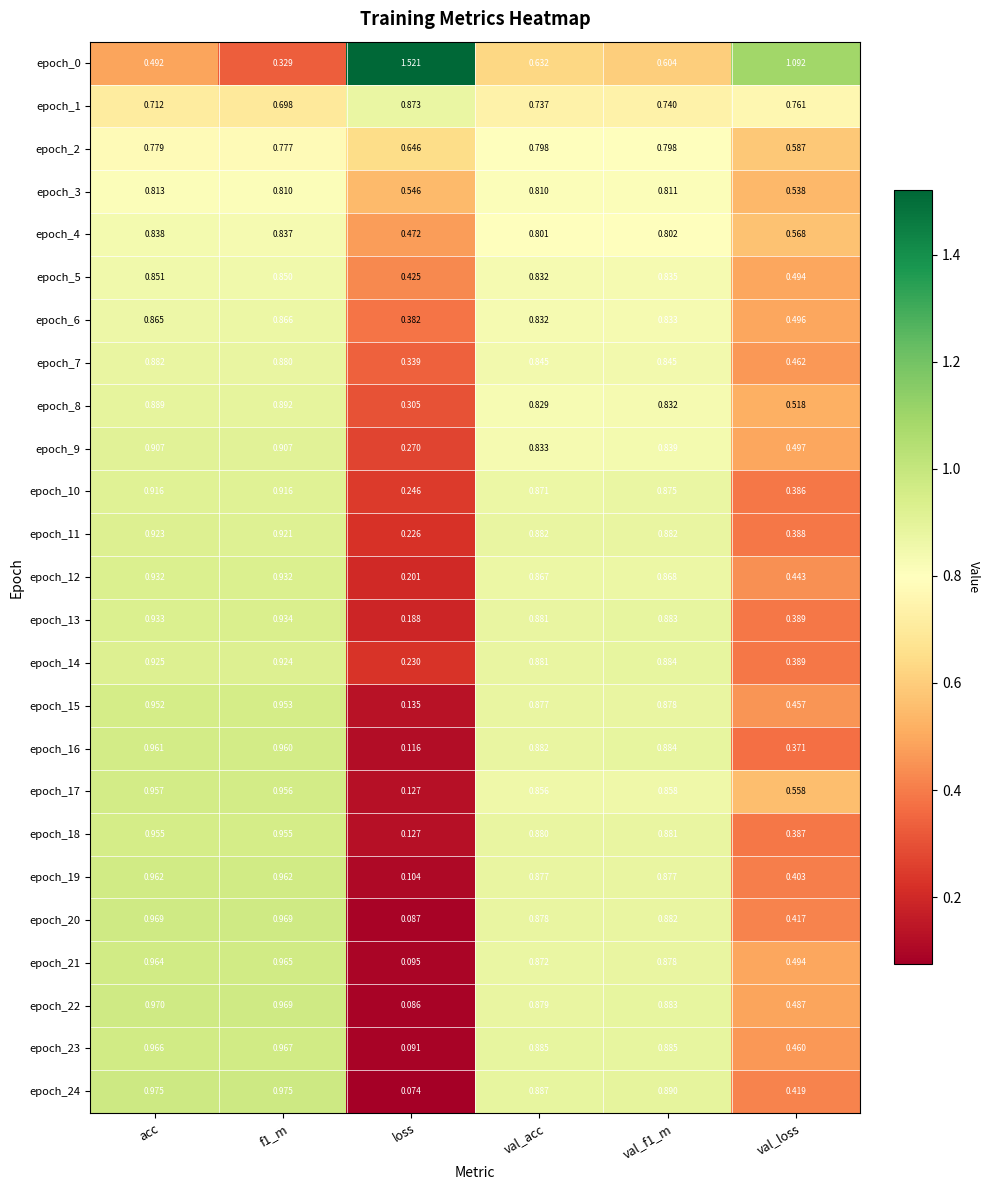

Which category has the highest value in the epoch_17 series?

acc